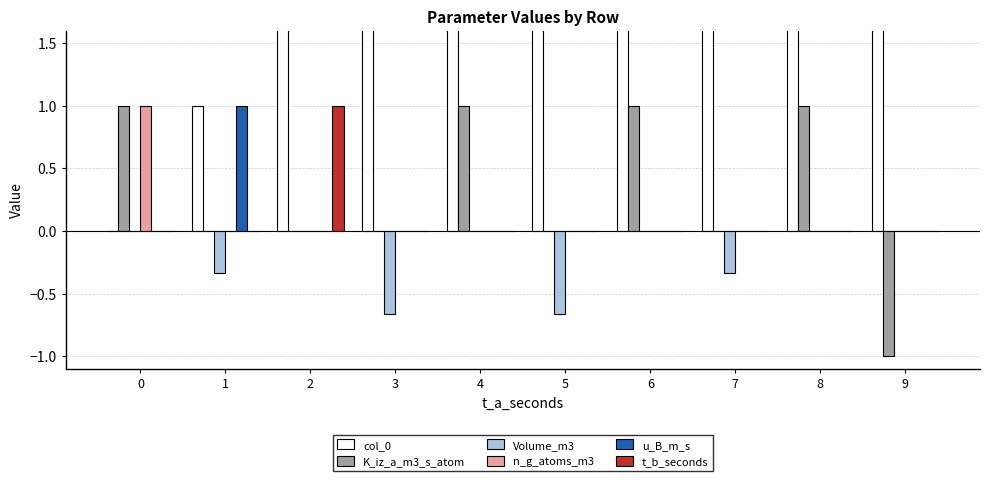

Is it true that u_B_m_s equals 0.3 at 7?

False